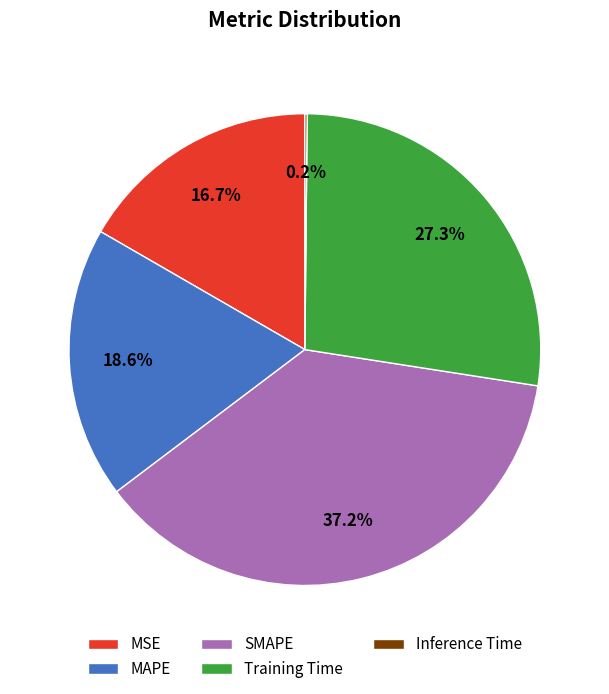

Does any single category account for the majority?

No